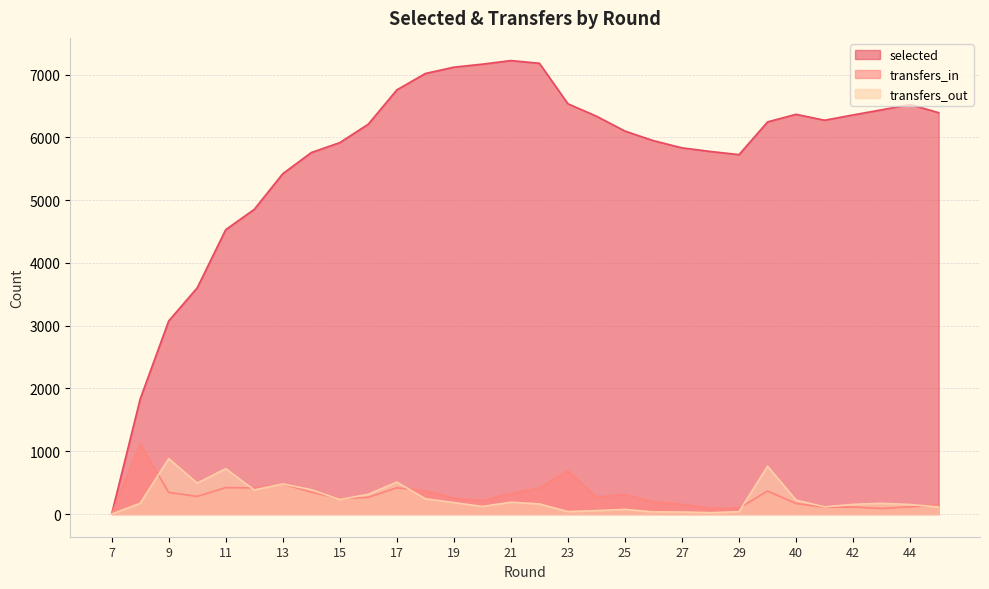

What is the sum of all selected values?

170509